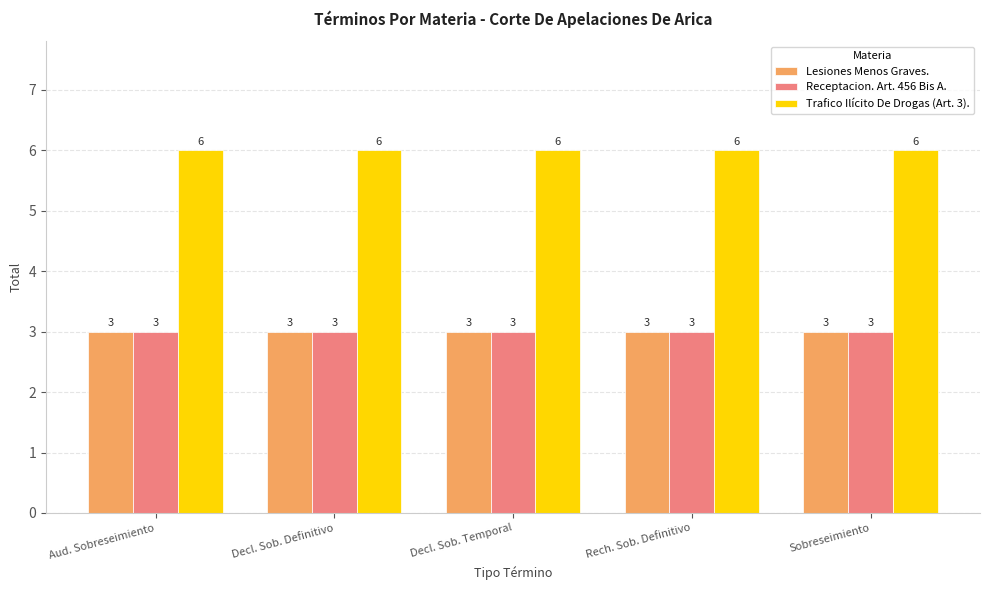

What position from the left is Sobreseimiento?

5